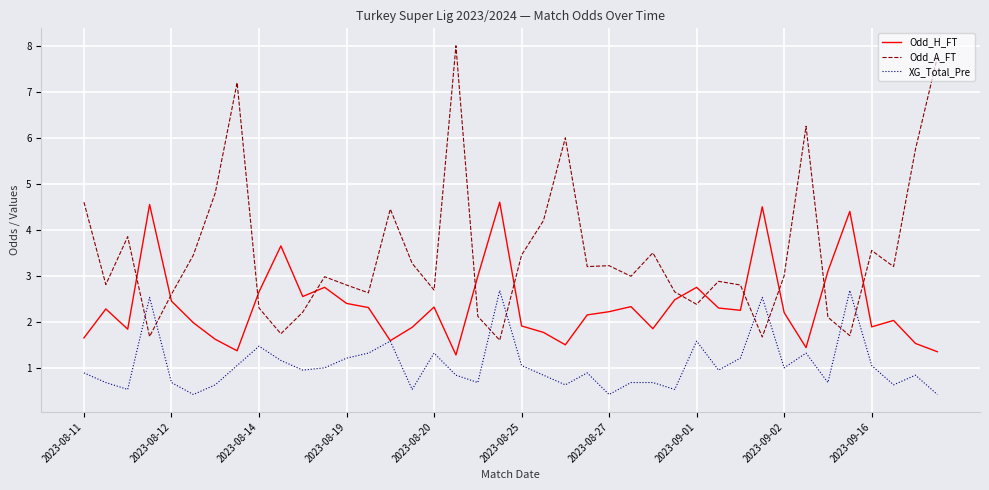

What is the average value of the XG_Total_Pre series?

1.1